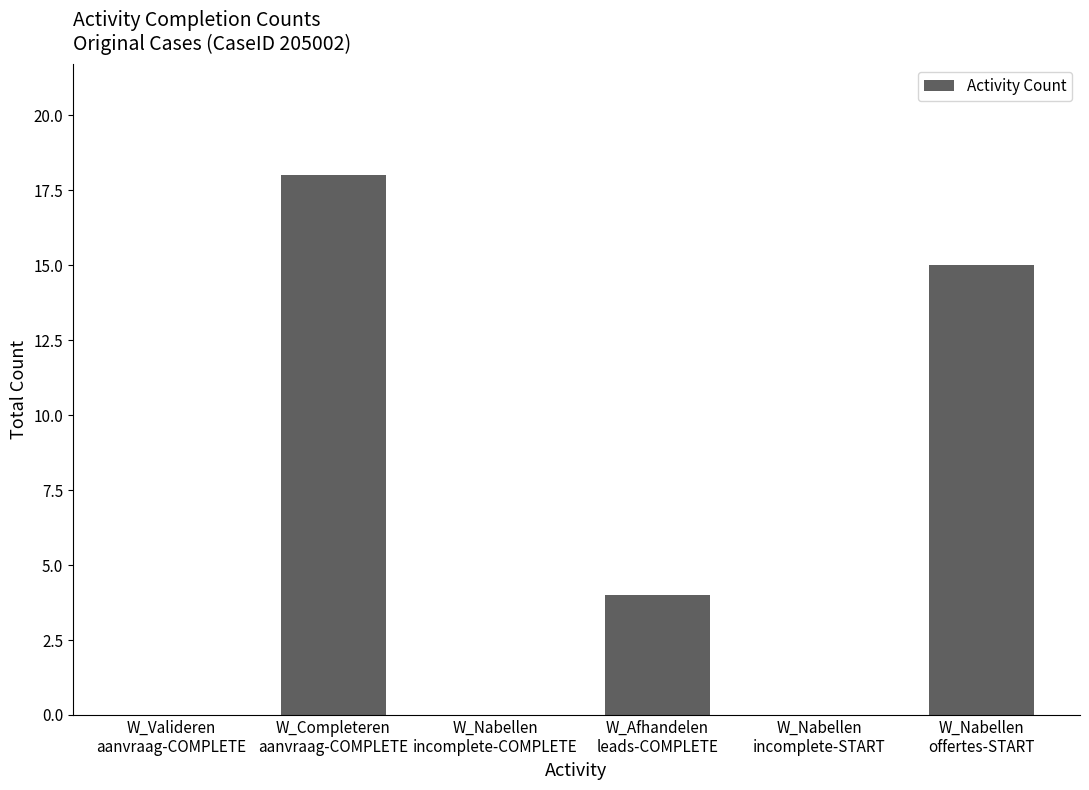

What is the maximum value shown in the chart?

18